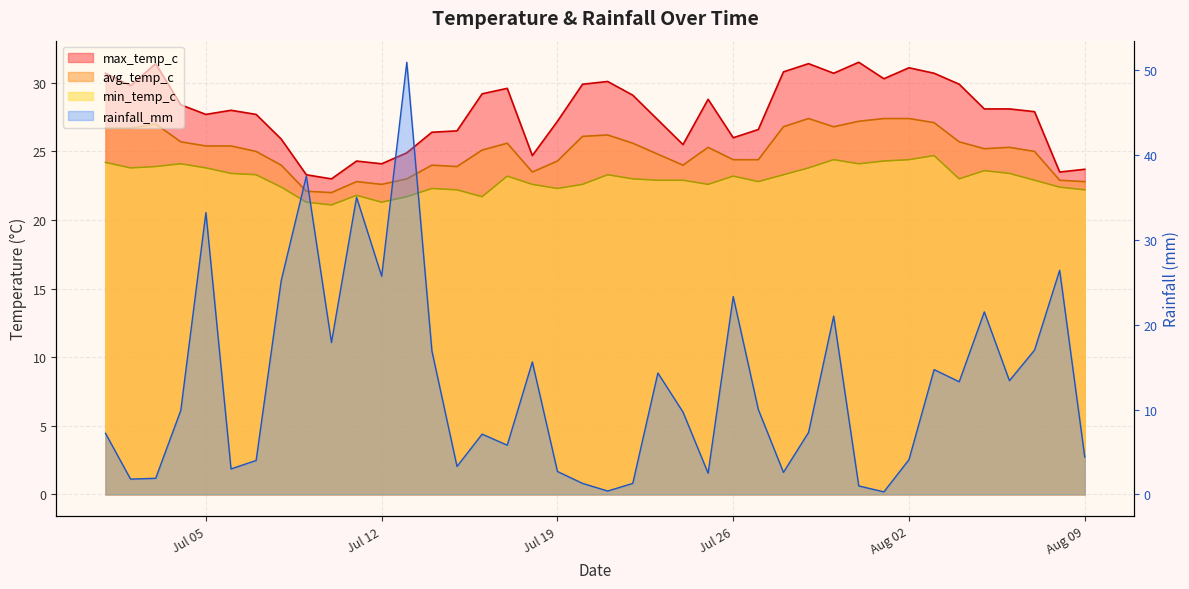

What is the smallest value displayed?

21.1